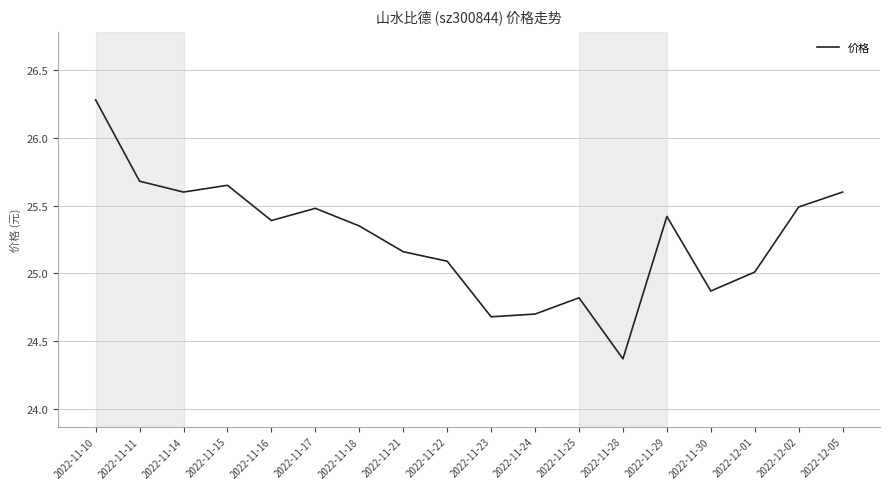

What is the sum of the values at 2022-12-01 and 2022-11-30?

49.9